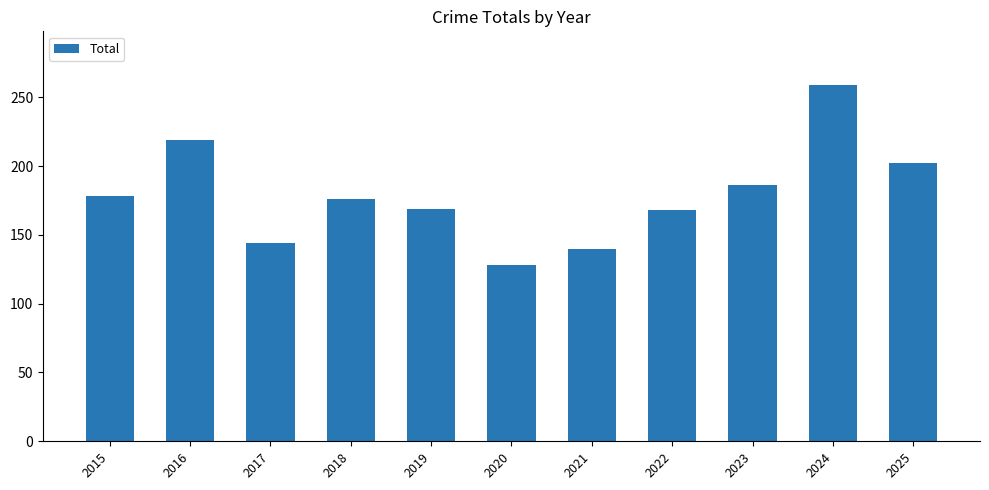

What is the difference between the maximum and minimum values?

131